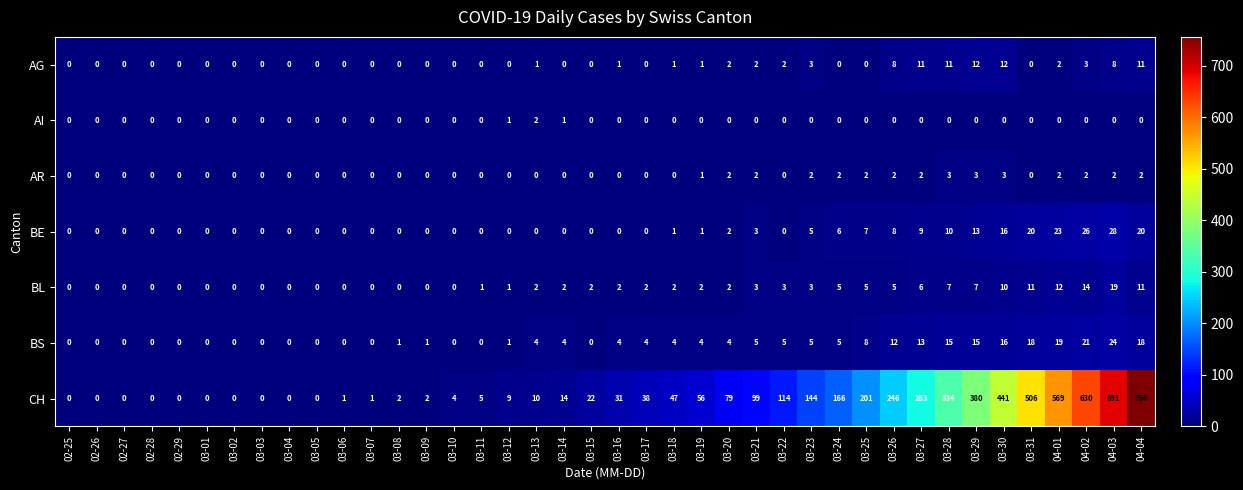

The value of AG at 03-19 is 1. True or false?

True